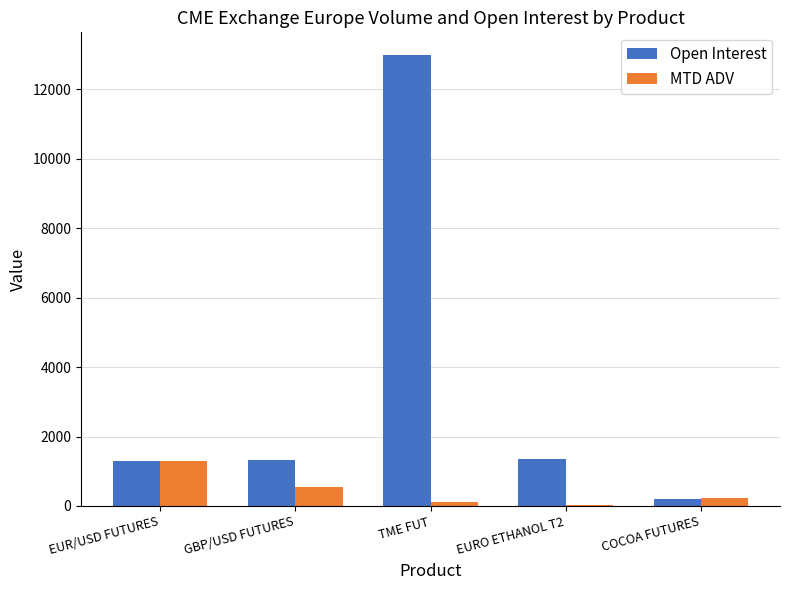

At which label does MTD ADV first exceed 238?

EUR/USD FUTURES